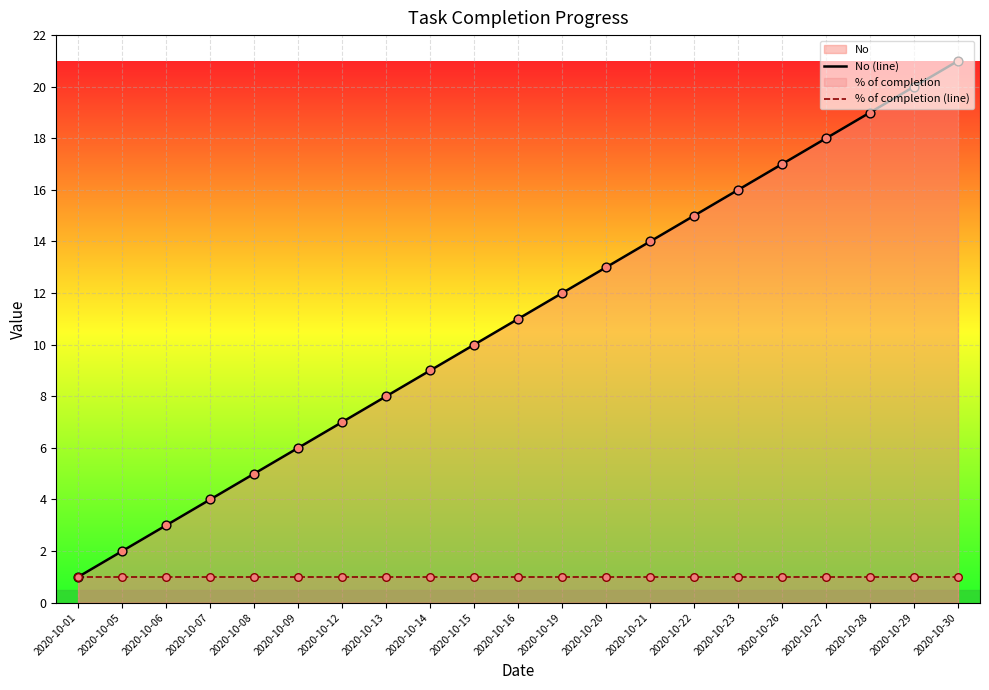

Is the value of No (line) at 2020-10-28 greater than the value of % of completion (line) at 2020-10-05?

Yes